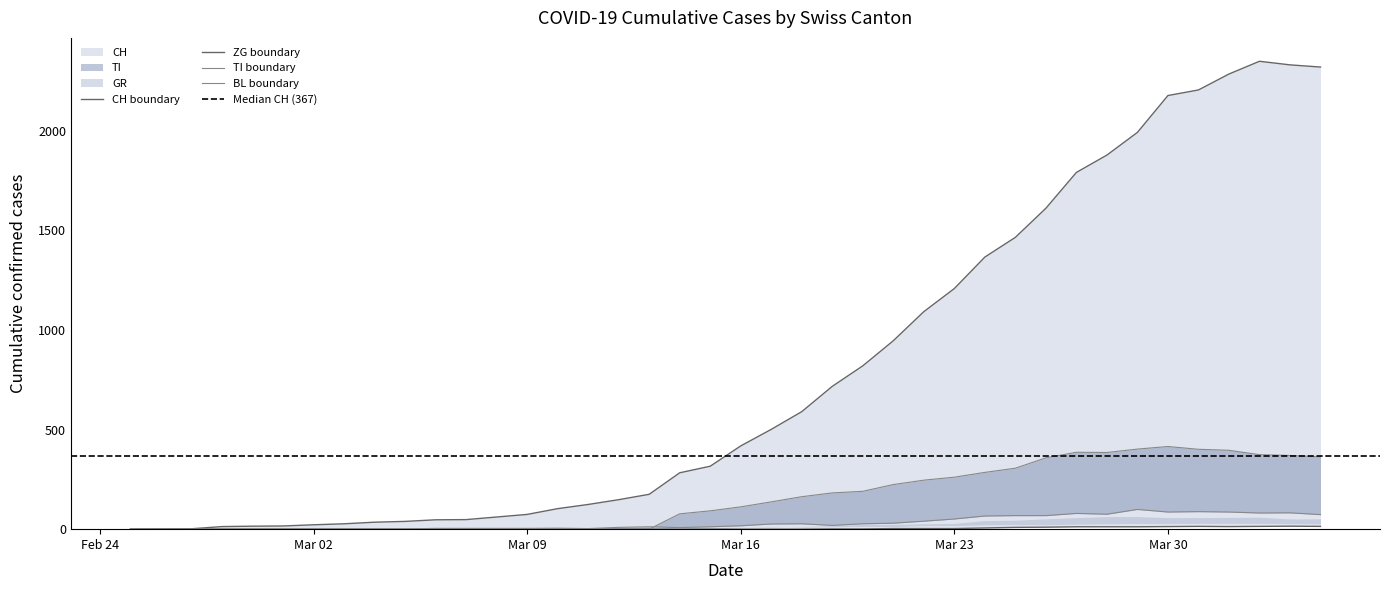

True or false: TI and CH cross at least once.

False